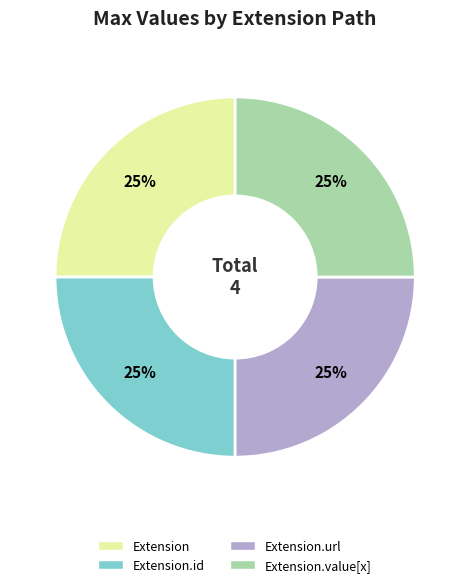

Approximately how many times larger is the value at Extension.value[x] compared to Extension?

1.0